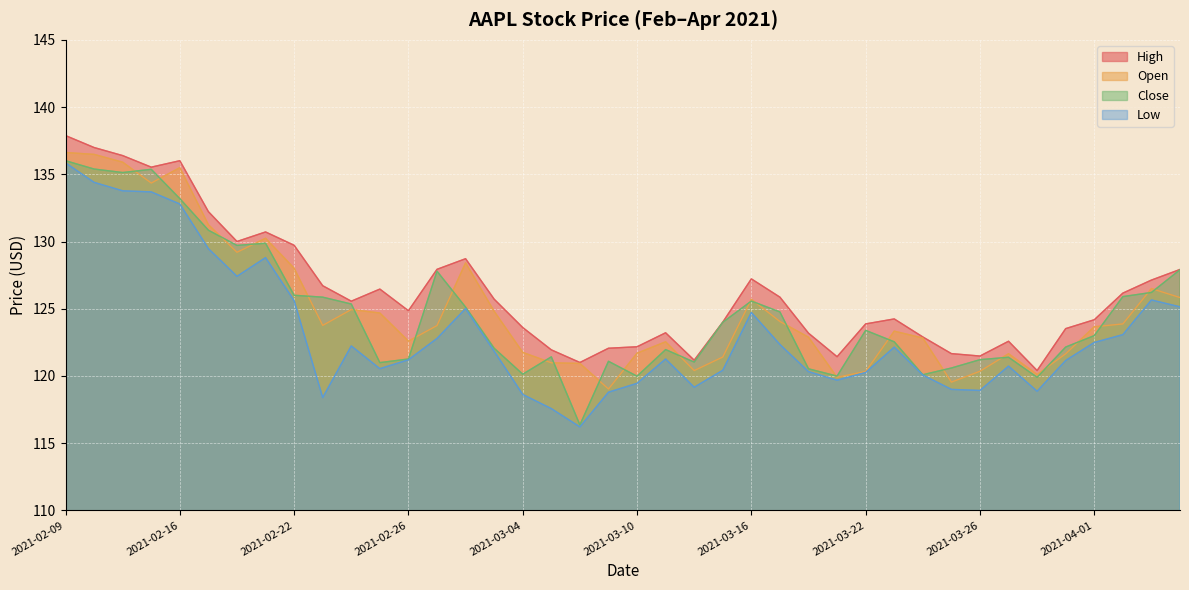

Does the chart display data point markers on the line(s)?

No